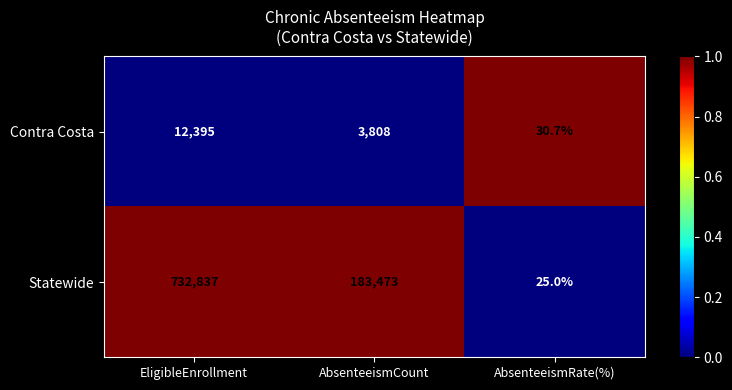

Rank the series at EligibleEnrollment from lowest to highest value.

Contra Costa, Statewide